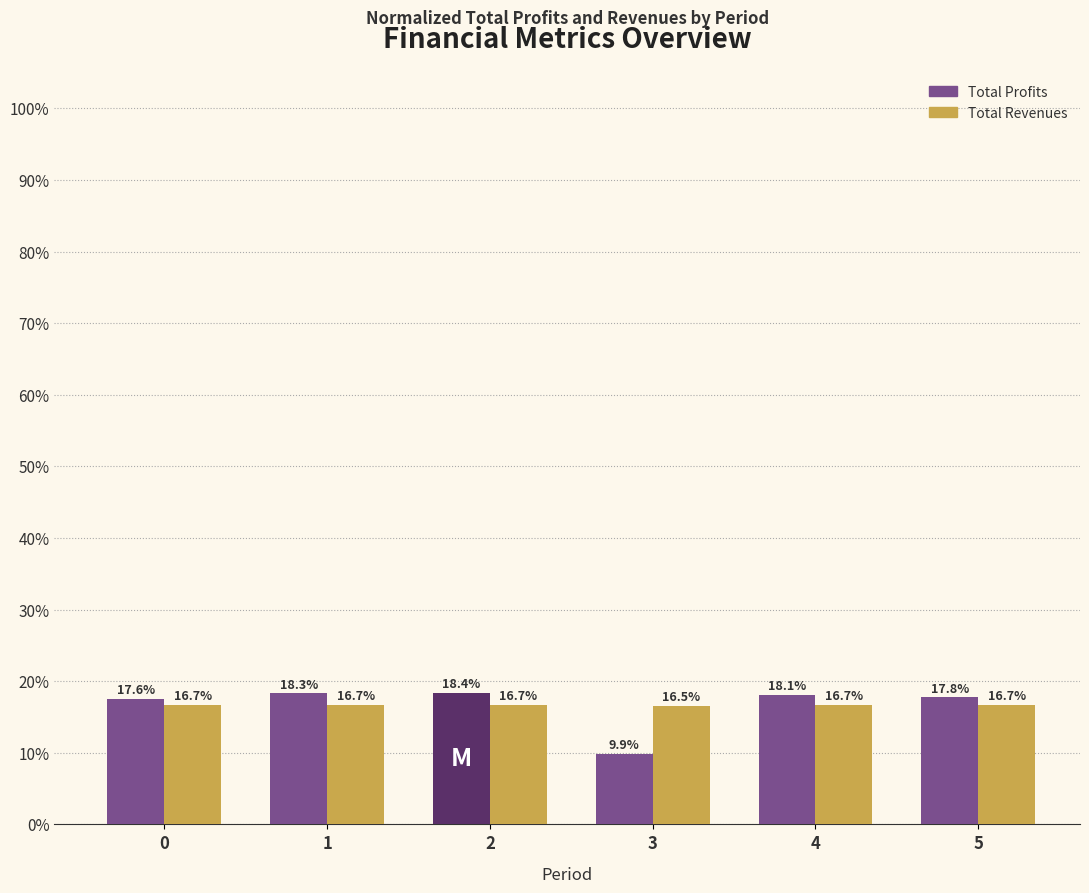

Is the value of Total Revenues at 5 greater than the value of Total Profits at 1?

No